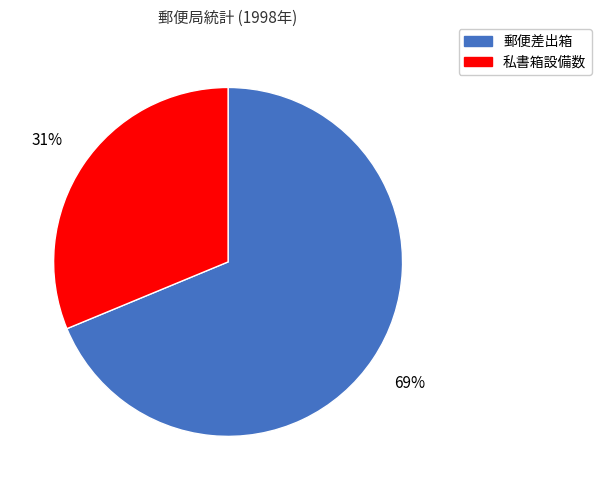

Is there any slice that represents more than half of the pie?

Yes